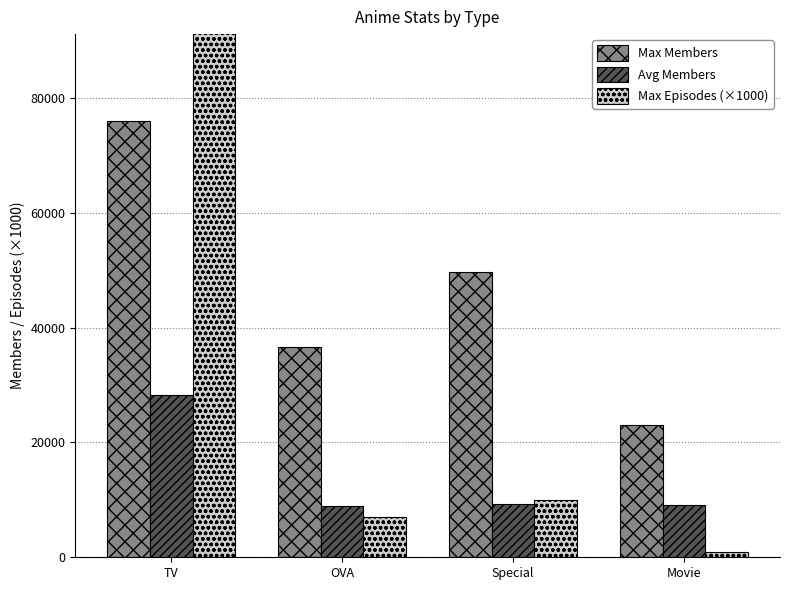

Which series has the largest range (max minus min)?

Max Episodes (×1000)